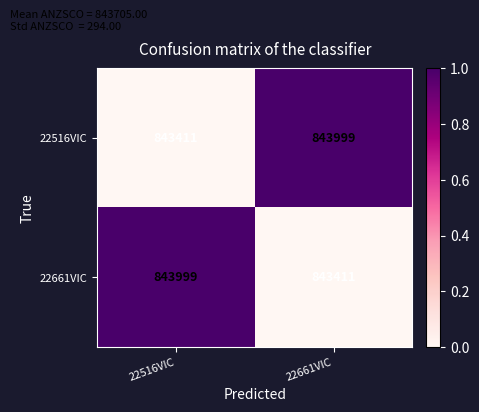

Is the value of 22516VIC at 22661VIC greater than the value of 22661VIC at 22661VIC?

Yes